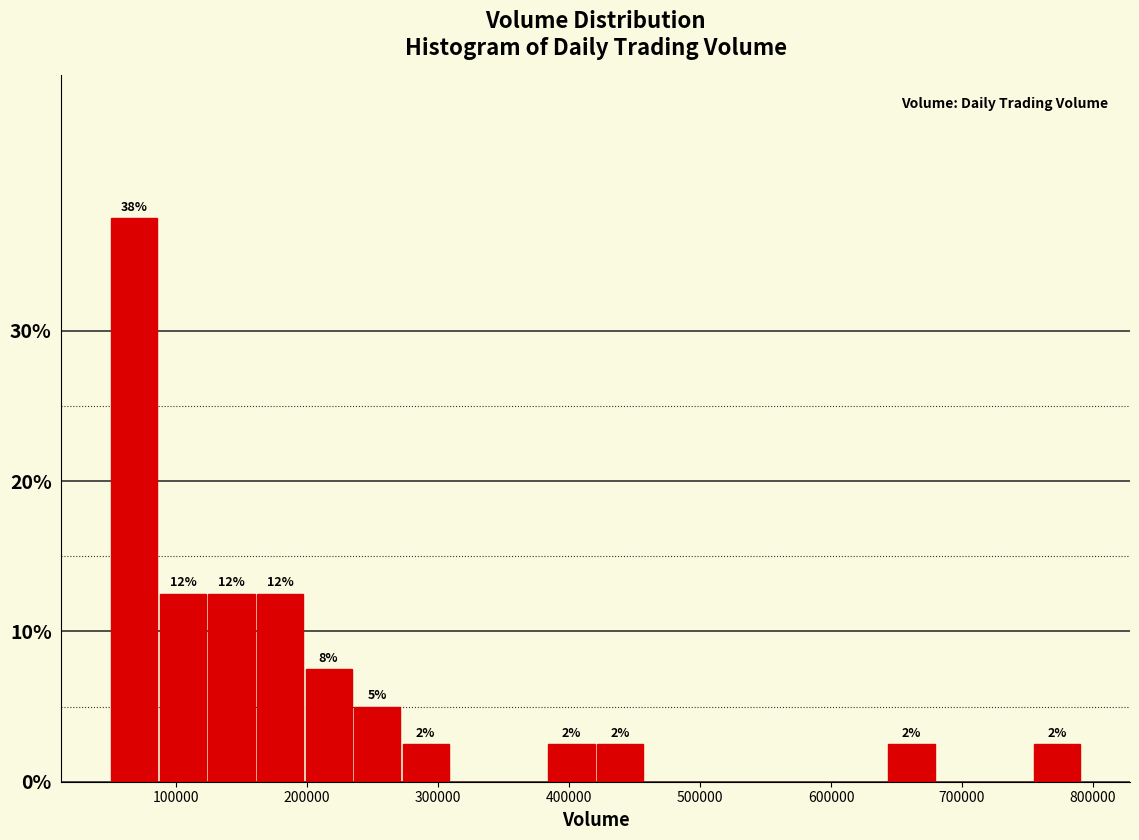

Around what value on the x-axis is the tallest bar? Give the approximate position of its centre, as read against the axis.

70000